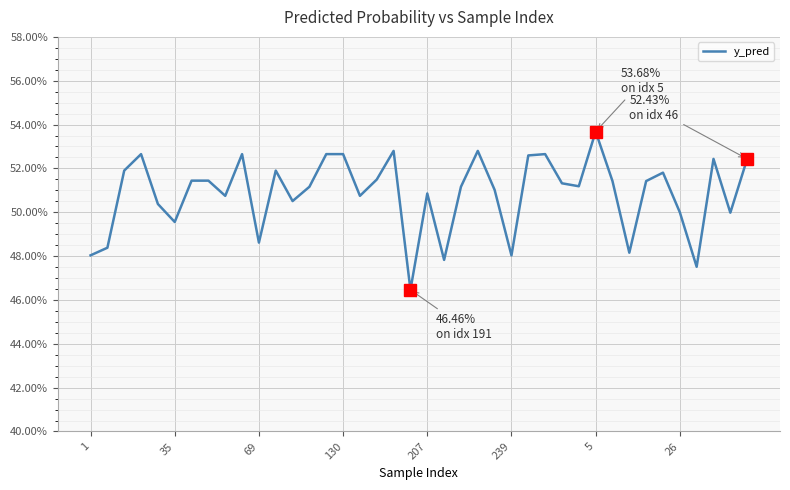

Is this an area chart (filled region under the line)?

No